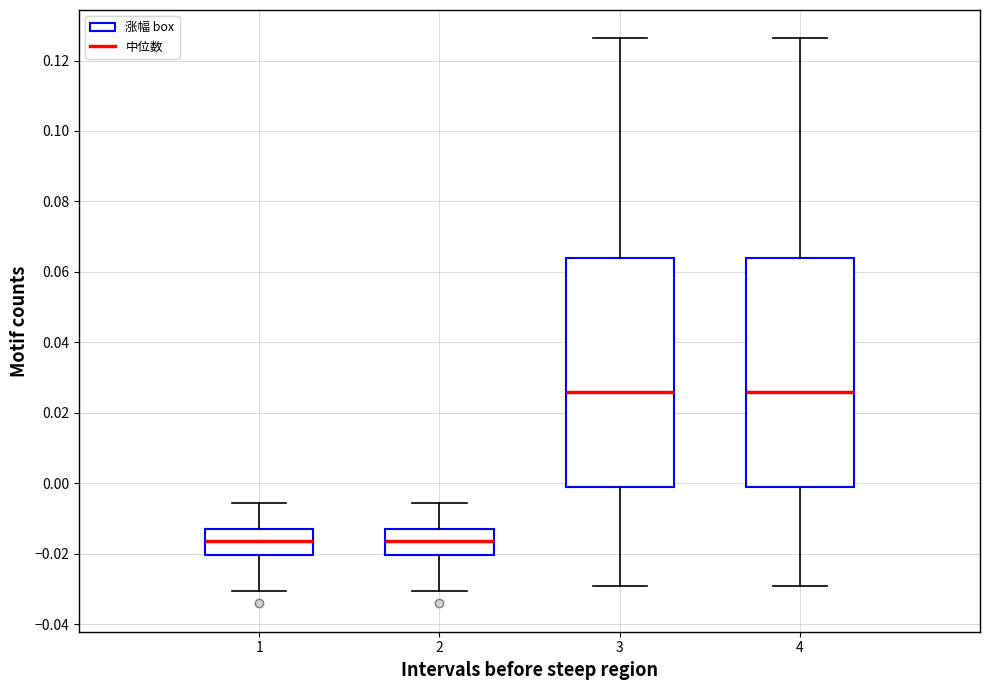

Reading left to right, read every box against the y-axis: the position of its median line, the range the box covers, and the ends of its whiskers. The values are not printed on the chart, so give them approximately, as read against the axis.

1: median -0.016, box -0.020 to -0.012, whiskers -0.030 to -0.006
2: median -0.016, box -0.020 to -0.012, whiskers -0.030 to -0.006
3: median 0.026, box -0.002 to 0.064, whiskers -0.030 to 0.126
4: median 0.026, box -0.002 to 0.064, whiskers -0.030 to 0.126